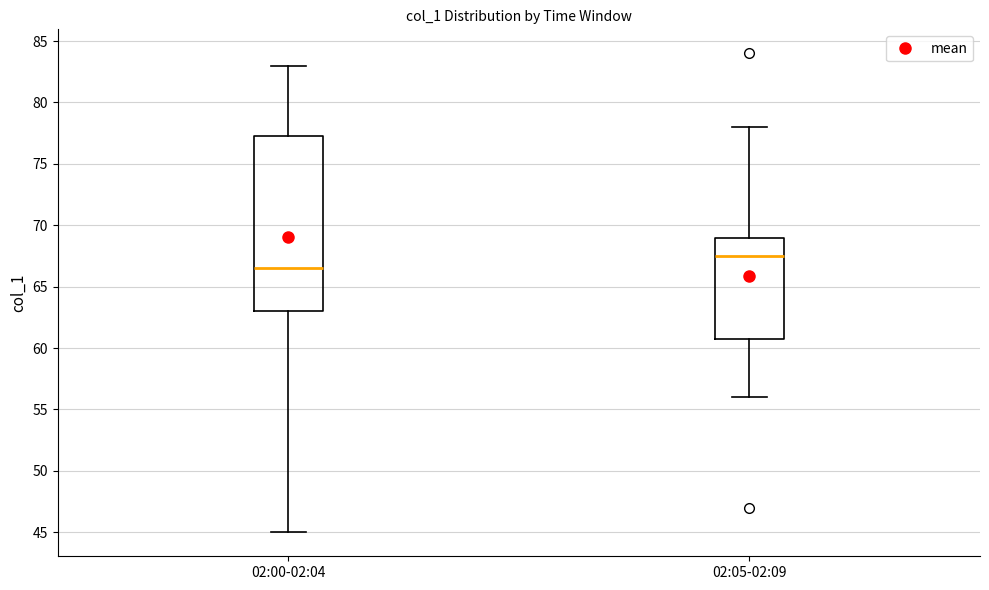

Where does the upper whisker of the box for 02:05-02:09 end on the y-axis? The values are not printed on the chart, so give them approximately, as read against the axis.

78.0